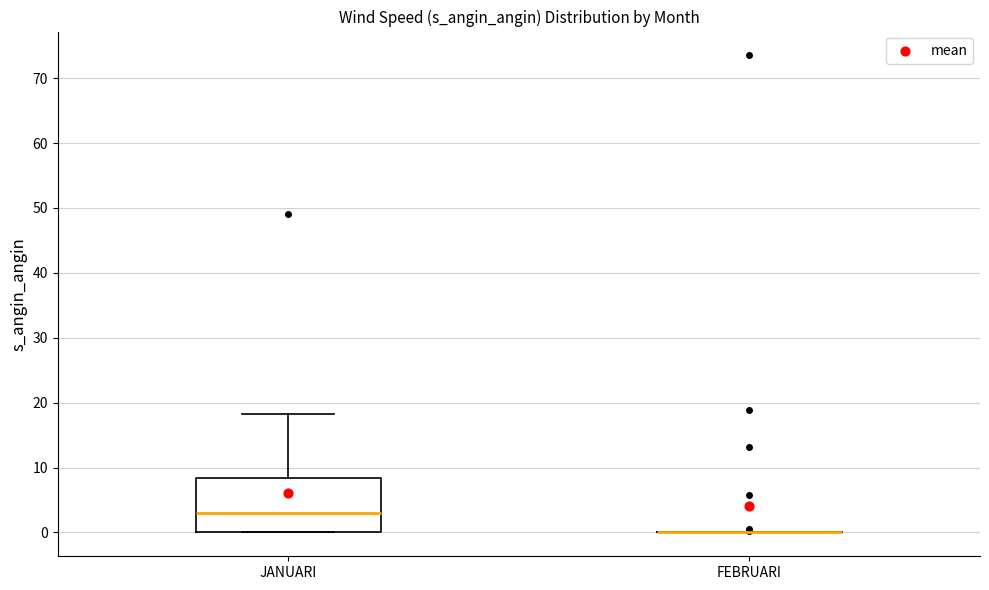

Comparing the boxes themselves (not the whiskers), which one is the tallest?

JANUARI